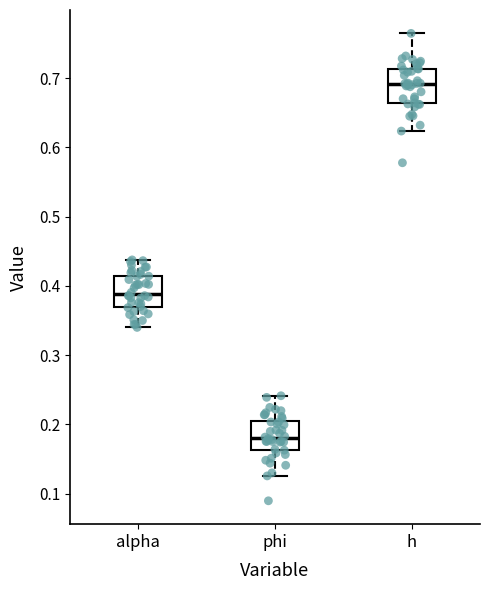

Reading left to right, transcribe this box plot: for each box, give where its median line is, the range the box spans, and where its two whiskers end, as read against the y-axis. The values are not printed on the chart, so give them approximately, as read against the axis.

alpha: median 0.39, box 0.37 to 0.41, whiskers 0.34 to 0.44
phi: median 0.18, box 0.16 to 0.20, whiskers 0.13 to 0.24
h: median 0.69, box 0.66 to 0.71, whiskers 0.62 to 0.76